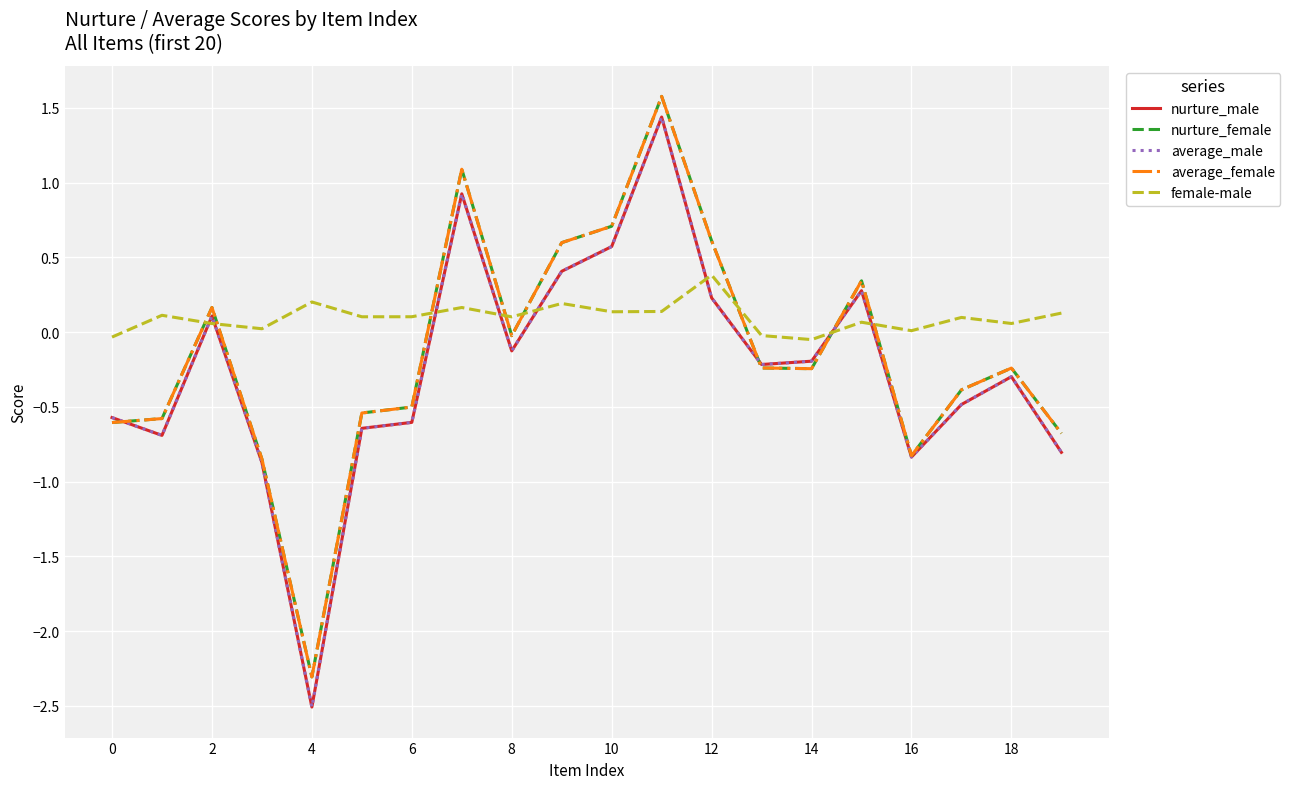

True or false: female-male and average_female cross at least once.

True